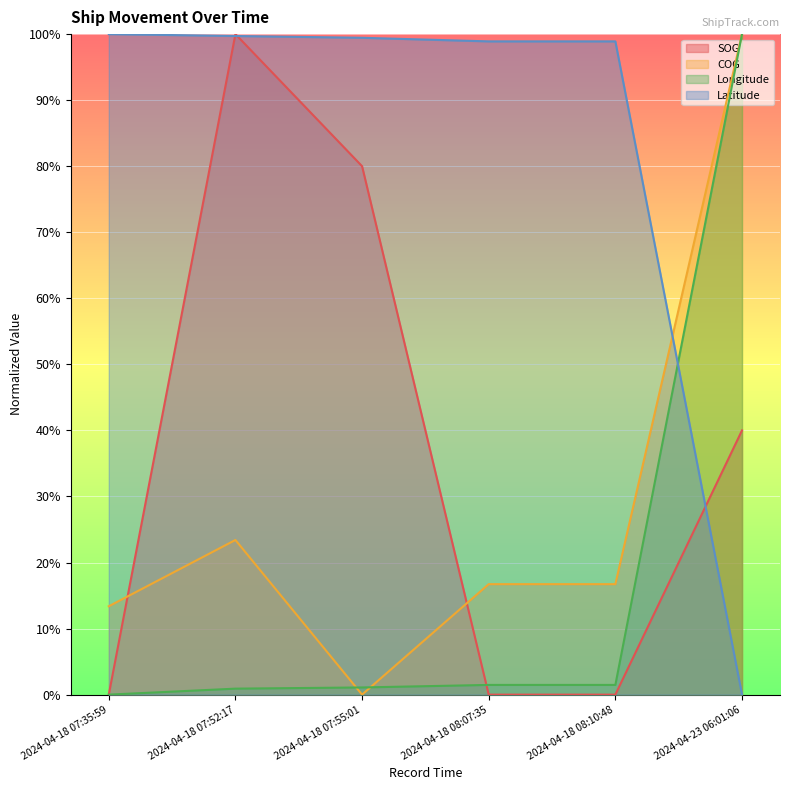

What are all the series names shown in the legend?

SOG, COG, Longitude, Latitude